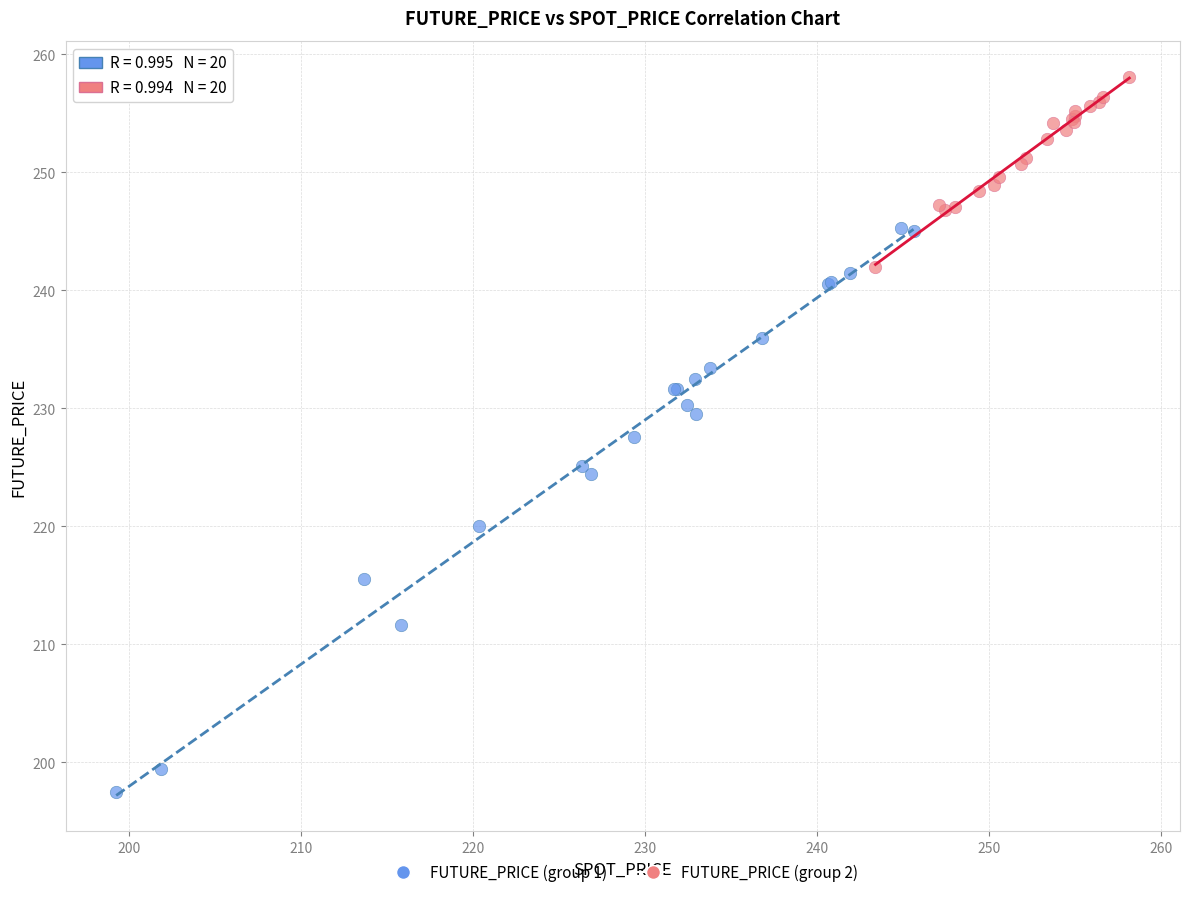

Which series contains the lowest Y value?

FUTURE_PRICE (group 1)